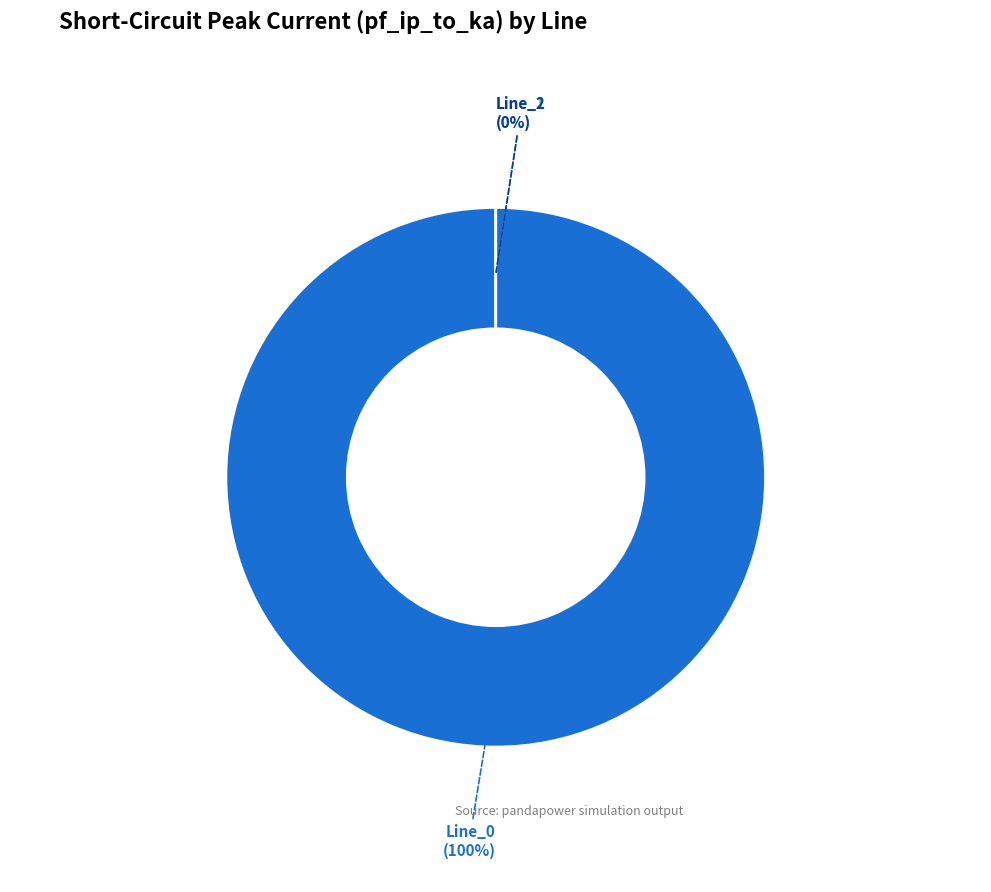

True or false: Line_1 accounts for 1% of the total.

False